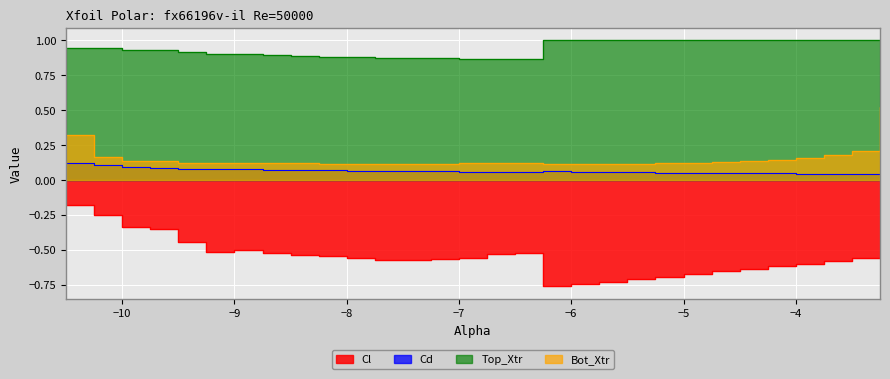

What are all the series names shown in the legend?

Cl, Cd, Top_Xtr, Bot_Xtr